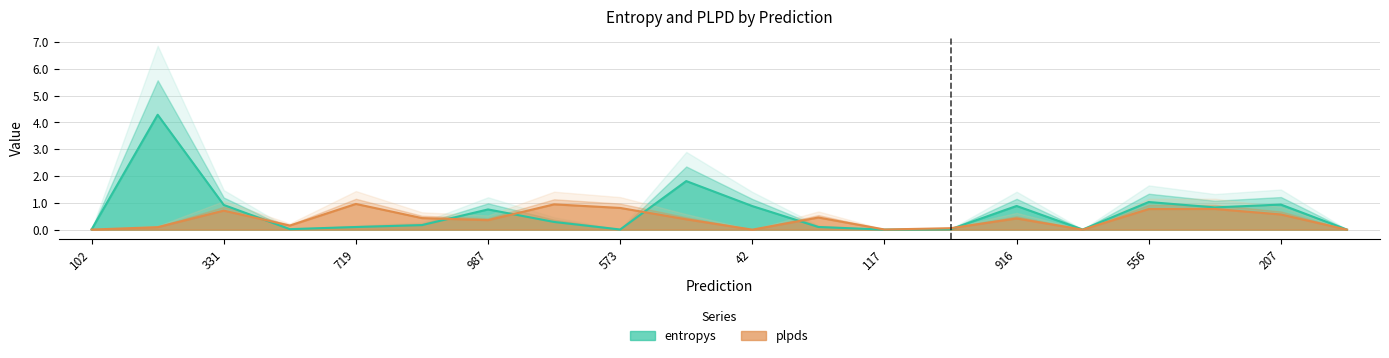

The entropys series shows 0.2 at 987. True or false?

False